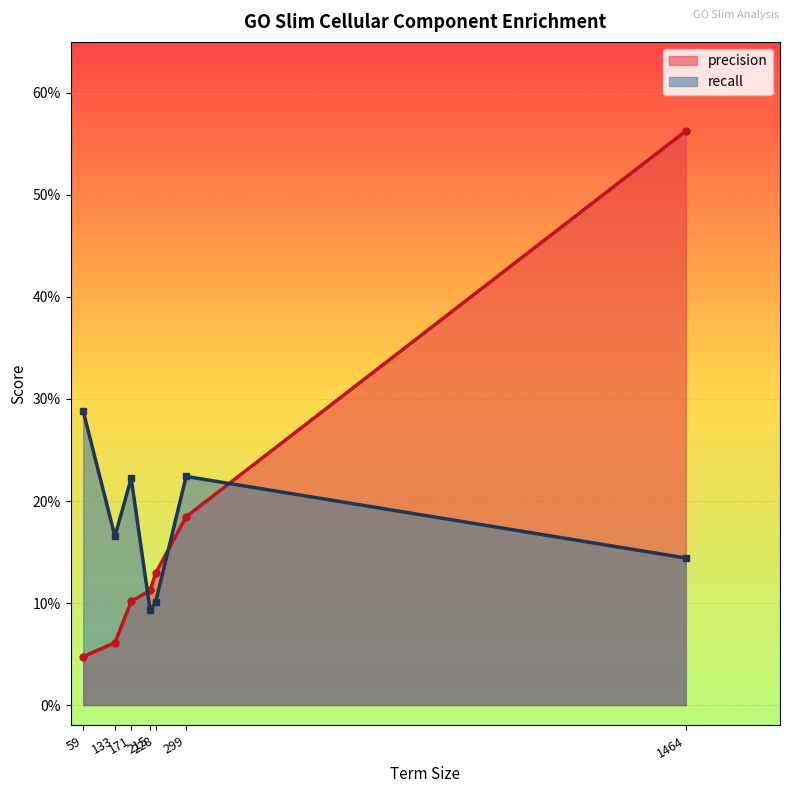

What are all the series names shown in the legend?

precision, recall